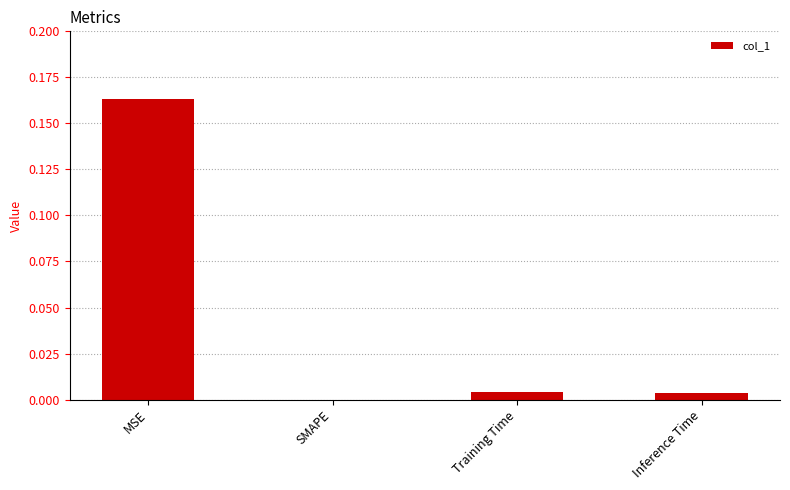

The chart shows a value of 0.3 at MSE. True or false?

False